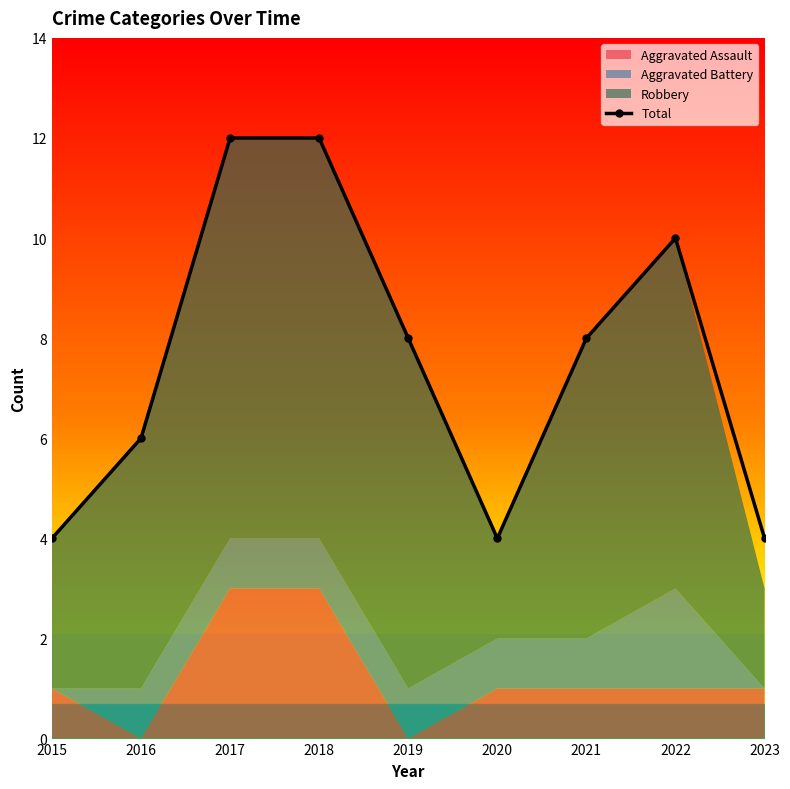

How many points are higher than both their immediate neighbors (excluding endpoints)?

1